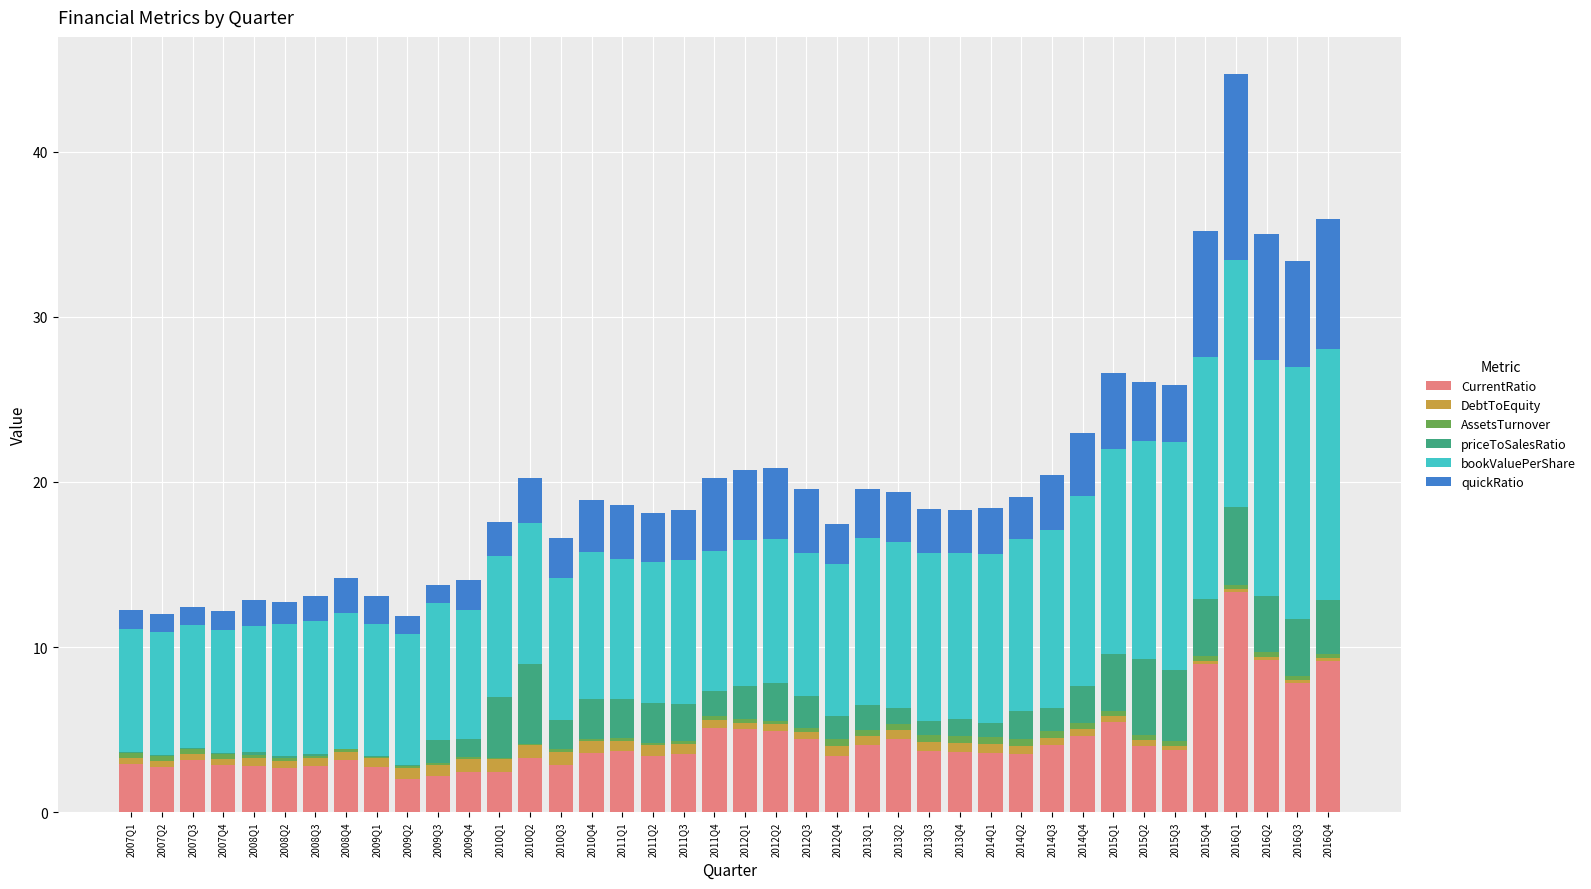

What is the maximum value for CurrentRatio?

13.4